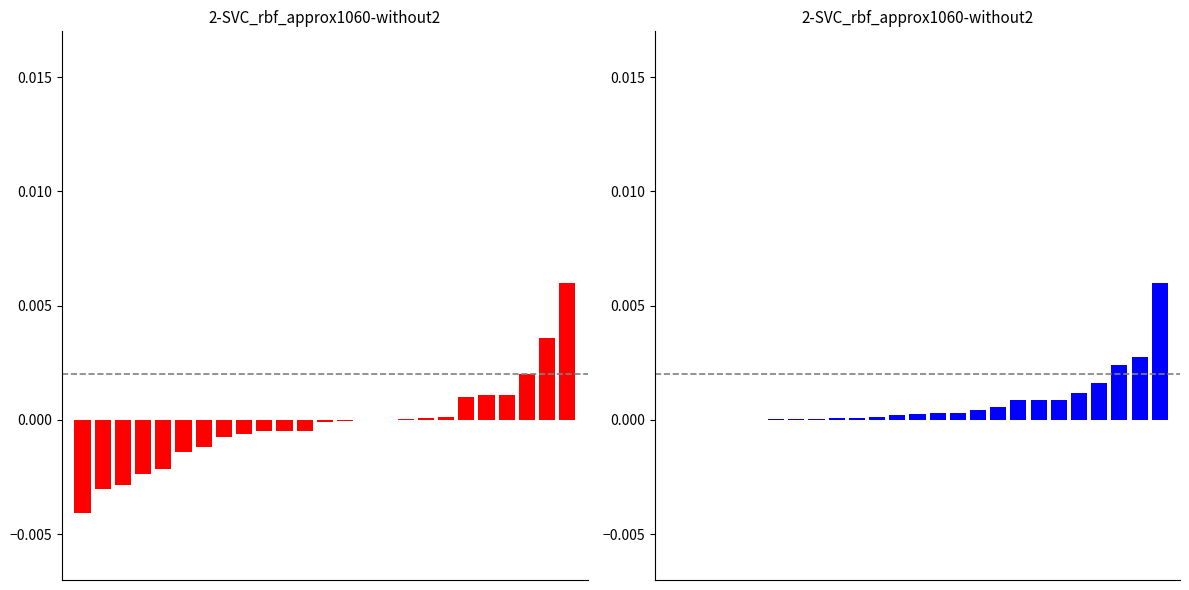

Is the value of transfers_in at 1 greater than the value of transfers_balance at 7?

Yes